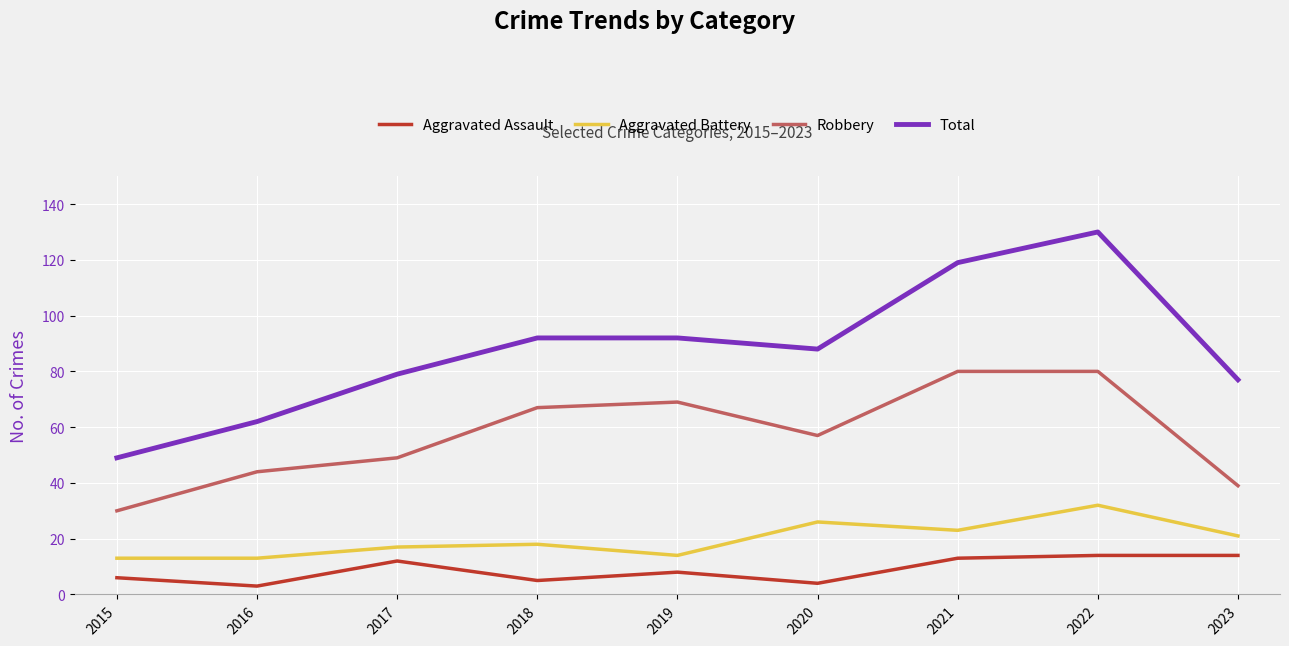

Which label corresponds to the largest value in the chart?

2022